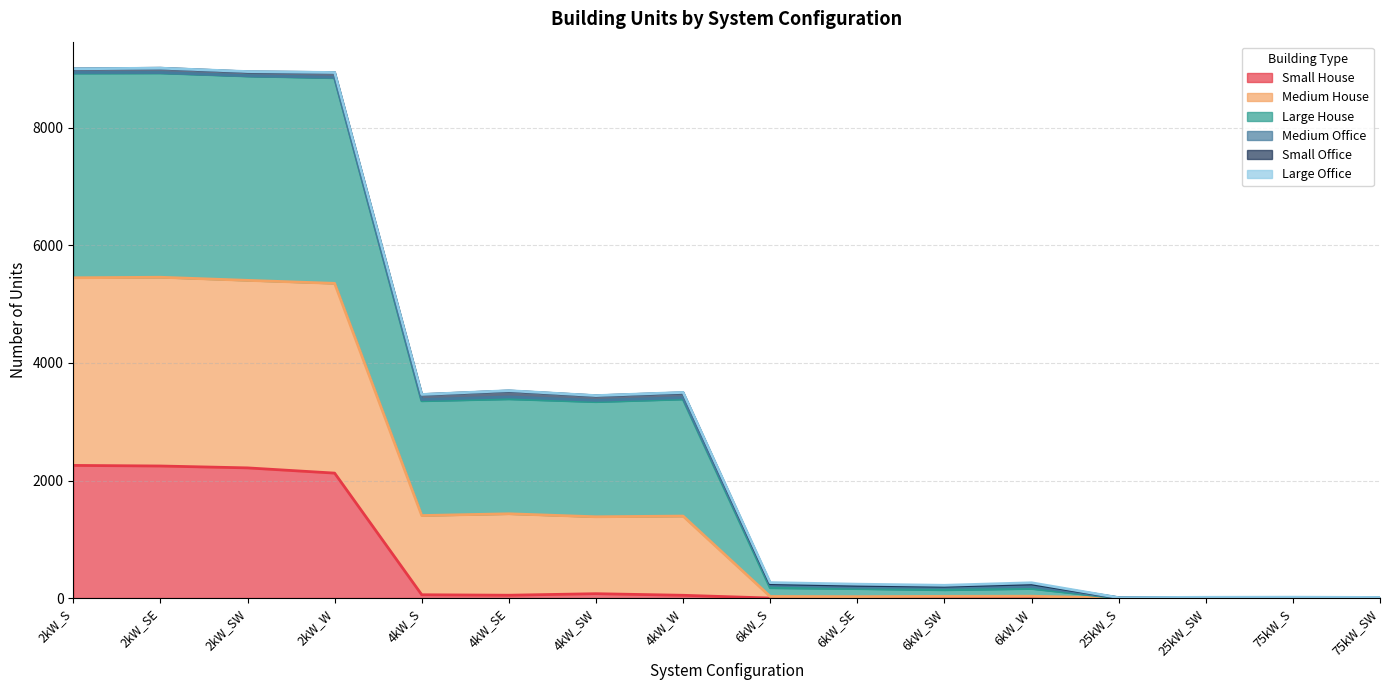

What is the difference between the maximum and minimum values in the Small House series?

2257